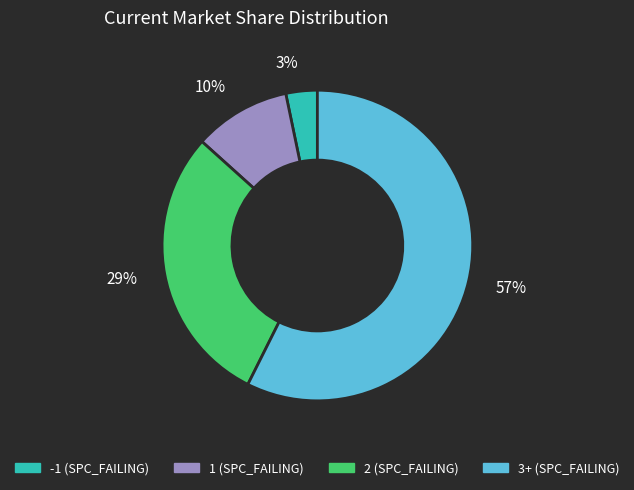

Rank the categories by value from highest to lowest.

57%, 29%, 10%, 3%